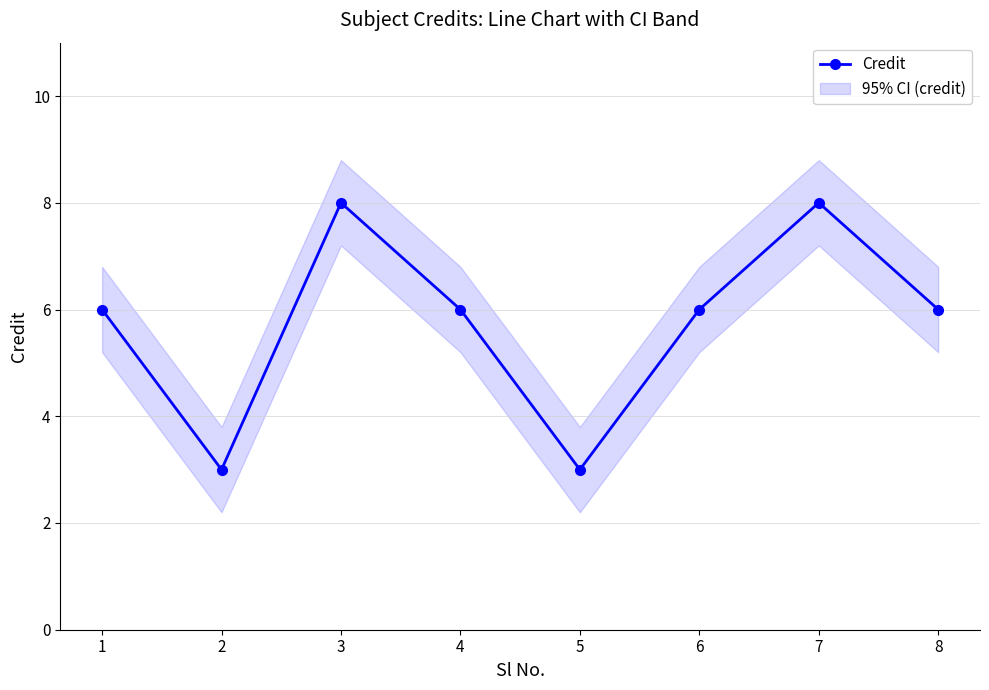

What is the value of the 3rd point from the left?

8